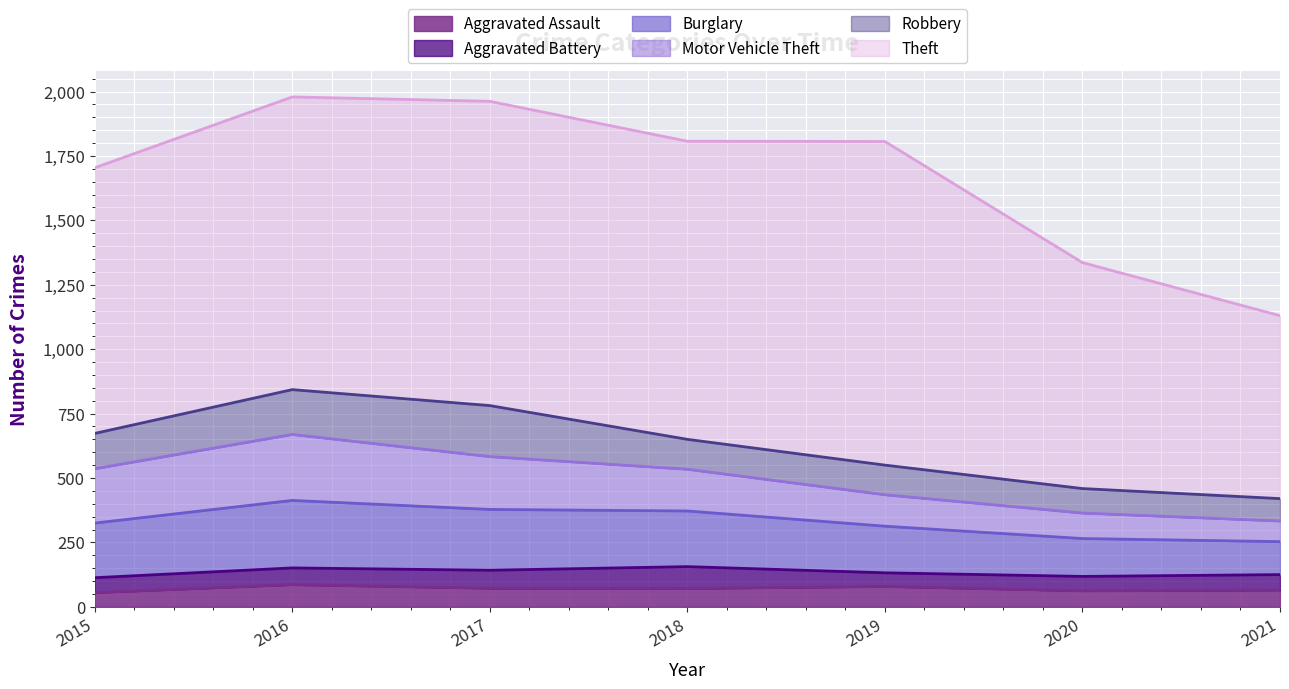

What is the sum of all Aggravated Battery values?

447